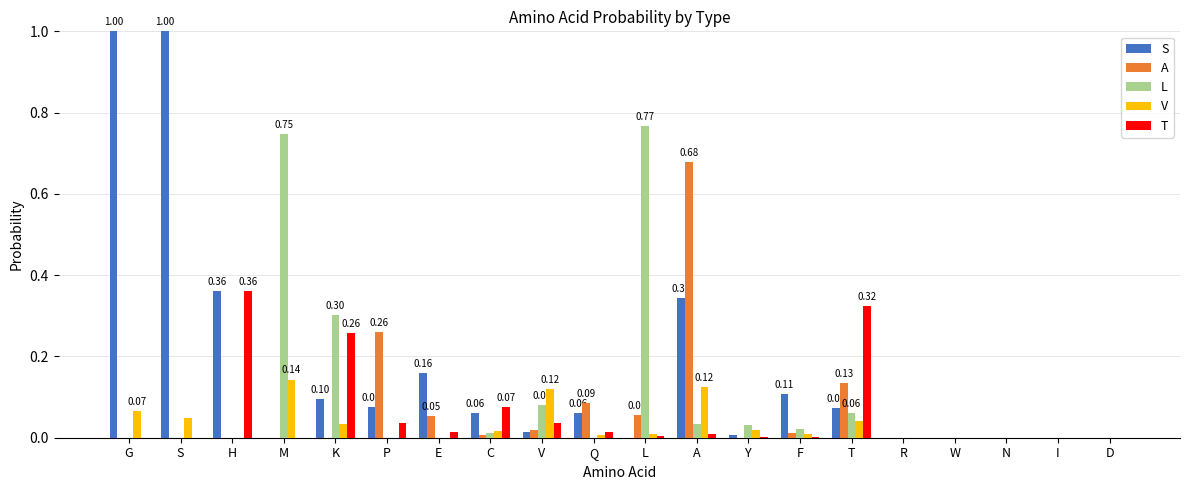

What is the total value across all series at S?

1.0